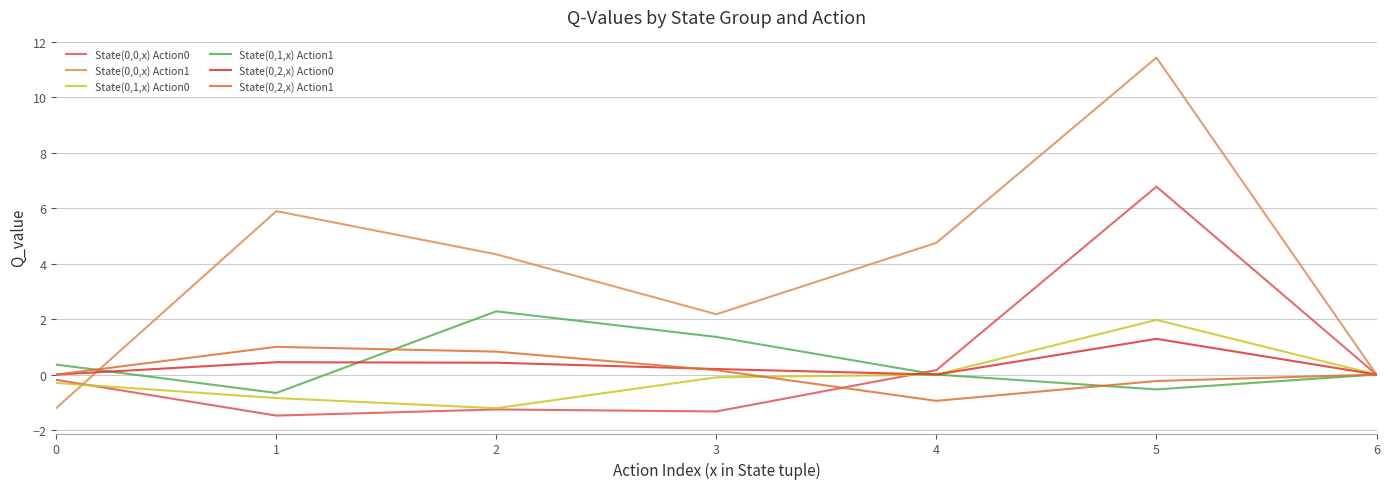

Reading left to right, transcribe all the data shown in this chart.

State(0,0,x) Action0: 0=-0.2	1=-1.5	2=-1.3	3=-1.3	4=0.2	5=6.8	6=0.0
State(0,0,x) Action1: 0=-1.2	1=5.9	2=4.3	3=2.2	4=4.8	5=11.4	6=0.0
State(0,1,x) Action0: 0=-0.3	1=-0.8	2=-1.2	3=-0.1	4=0.0	5=2.0	6=0.0
State(0,1,x) Action1: 0=0.4	1=-0.7	2=2.3	3=1.4	4=0.0	5=-0.5	6=0.0
State(0,2,x) Action0: 0=0.0	1=0.4	2=0.4	3=0.2	4=0.0	5=1.3	6=0.0
State(0,2,x) Action1: 0=0.0	1=1.0	2=0.8	3=0.2	4=-0.9	5=-0.2	6=0.0